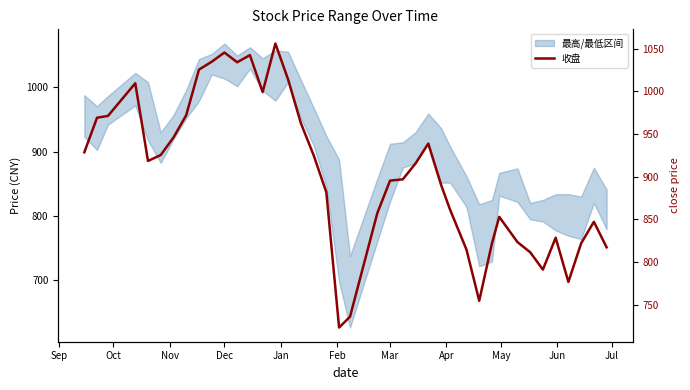

Where does the data first go above 915?

Sep